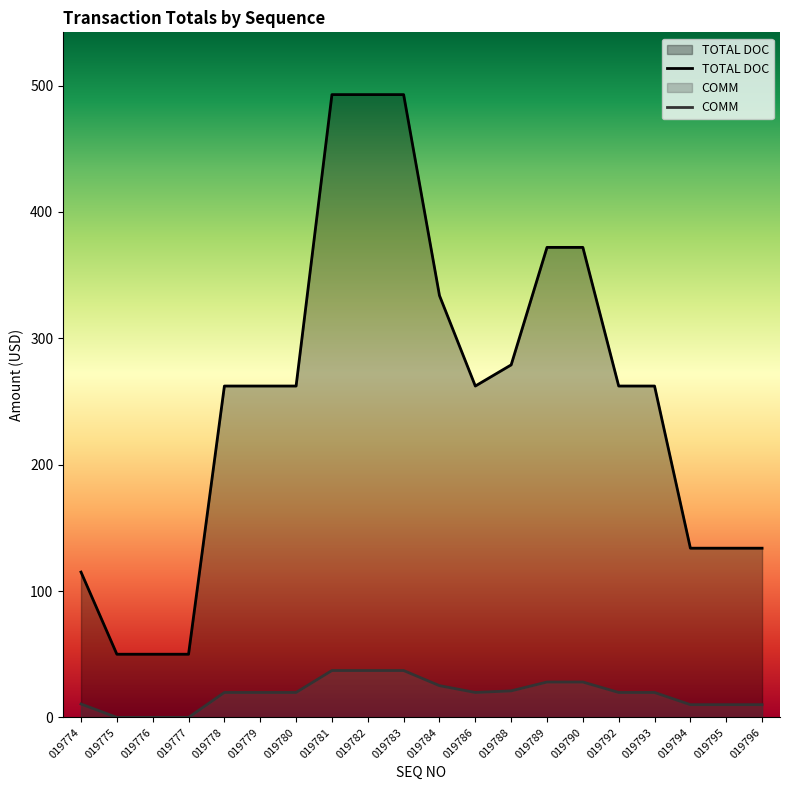

How many interior local valleys does the COMM series have?

1